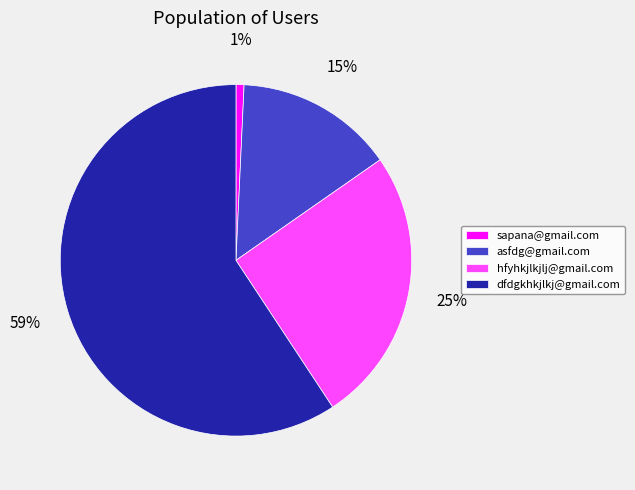

Which has a higher value, sapana@gmail.com or dfdgkhkjlkj@gmail.com?

dfdgkhkjlkj@gmail.com